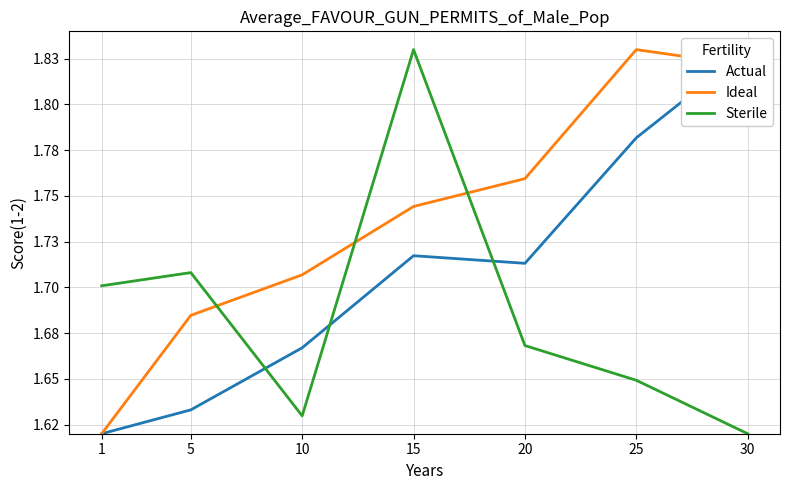

What is the sum of all Sterile values?

11.8